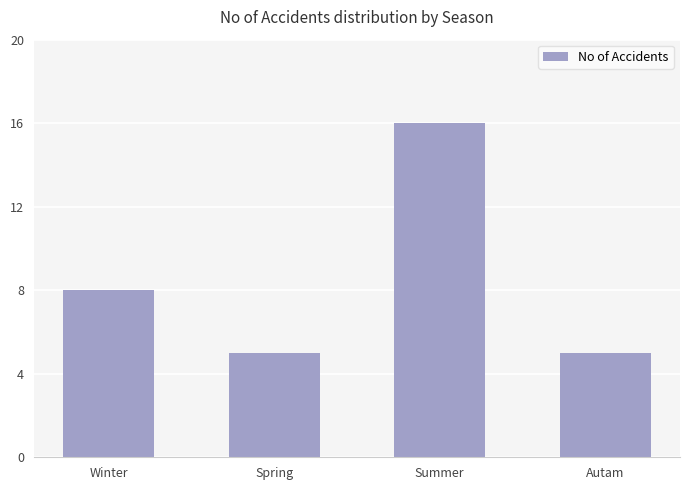

What is the greatest value displayed?

16